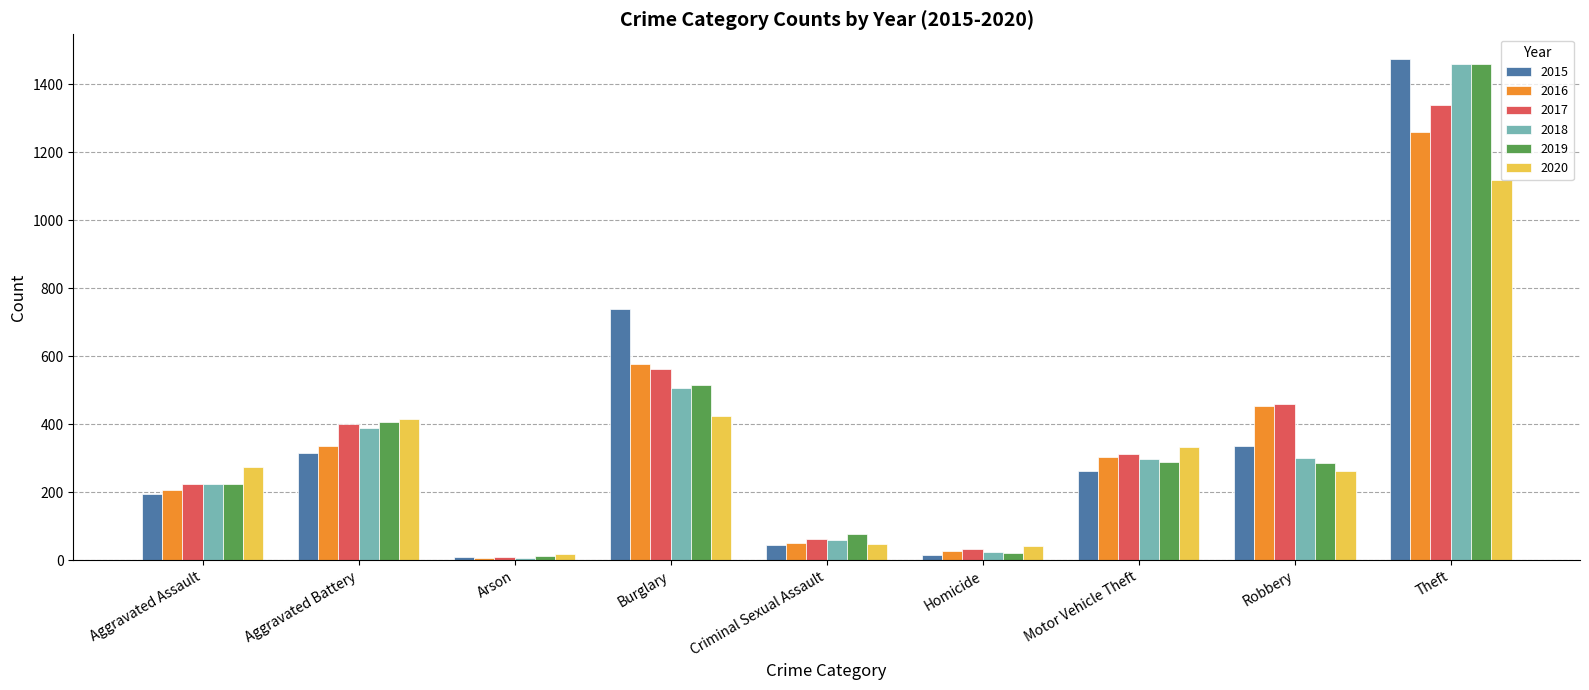

What is the lowest value of the 2015 series?

9